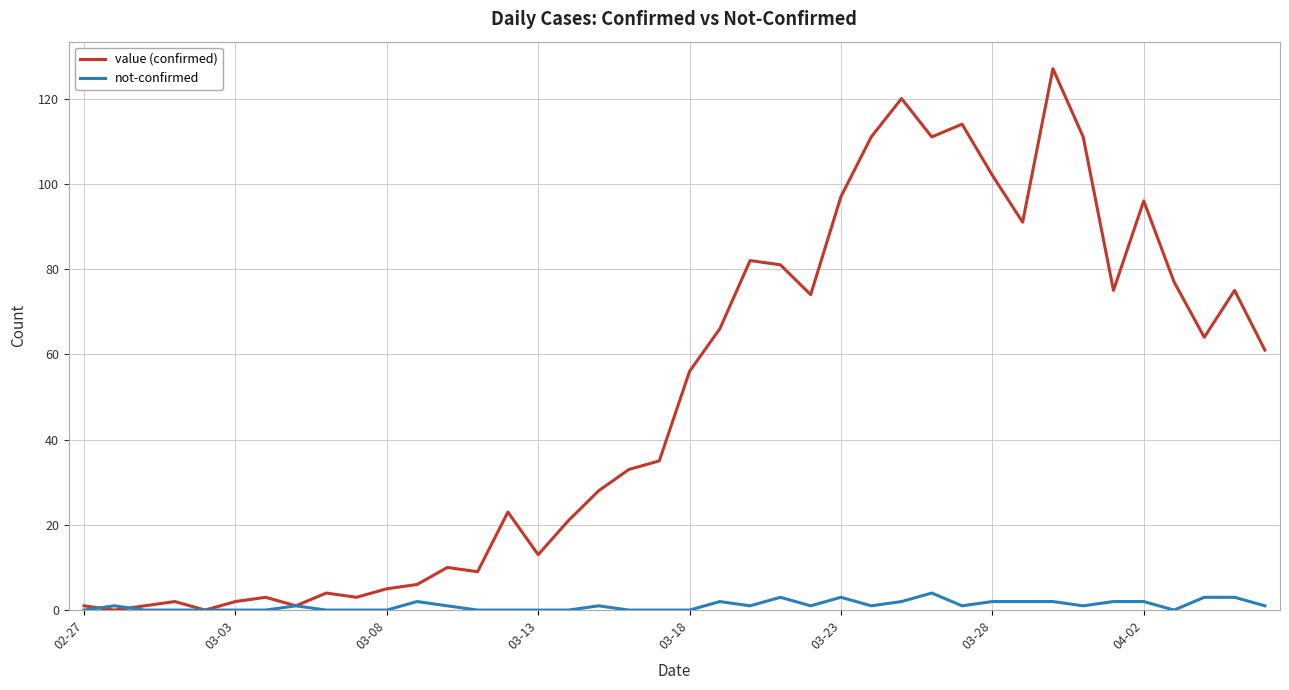

List the series in order of their overall mean, highest first.

value (confirmed), not-confirmed